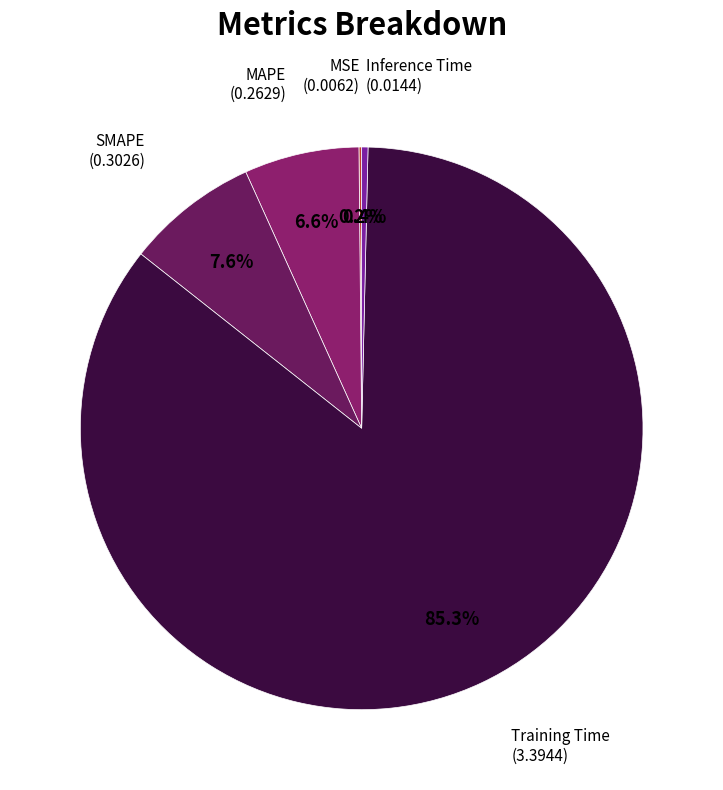

To the nearest percent, what is the difference between the largest and smallest slice percentages?

85%